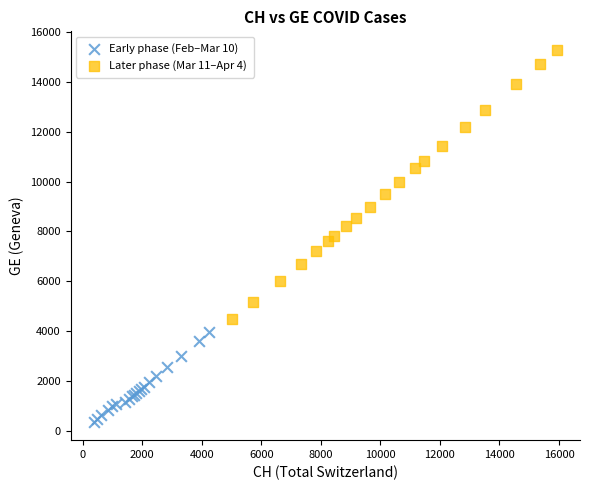

Which series has the largest Y range (max minus min)?

Later phase (Mar 11–Apr 4)